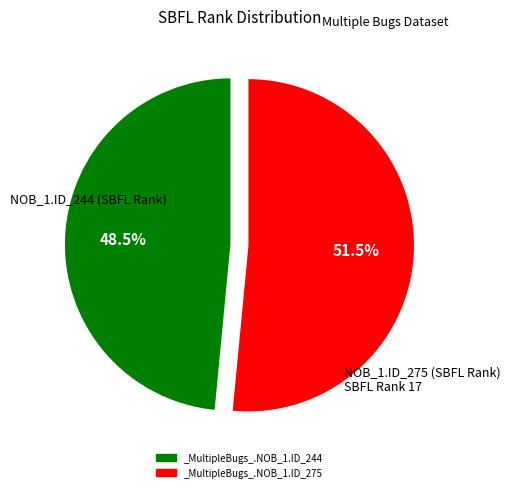

How many segments does this pie chart have?

2